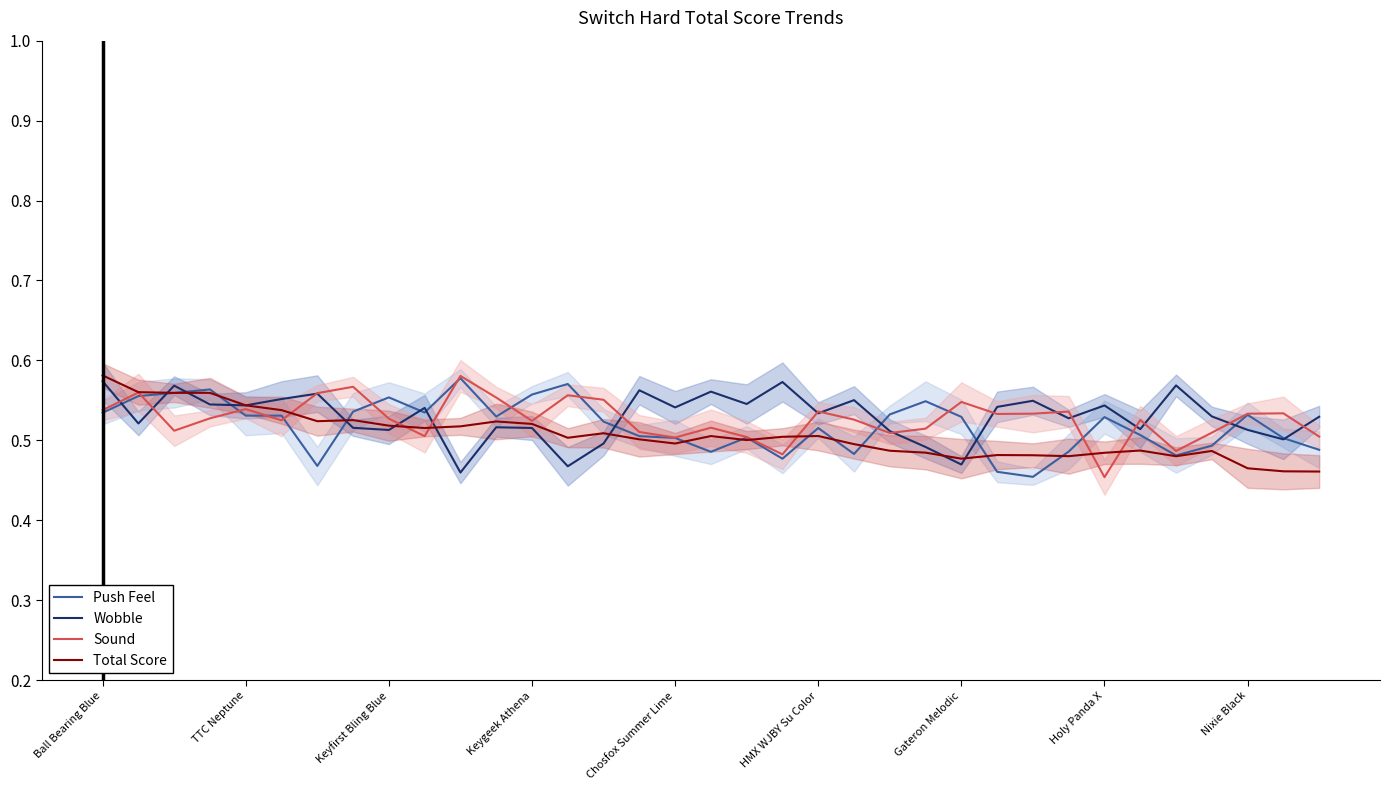

What position from the left is Ball Bearing Blue?

1